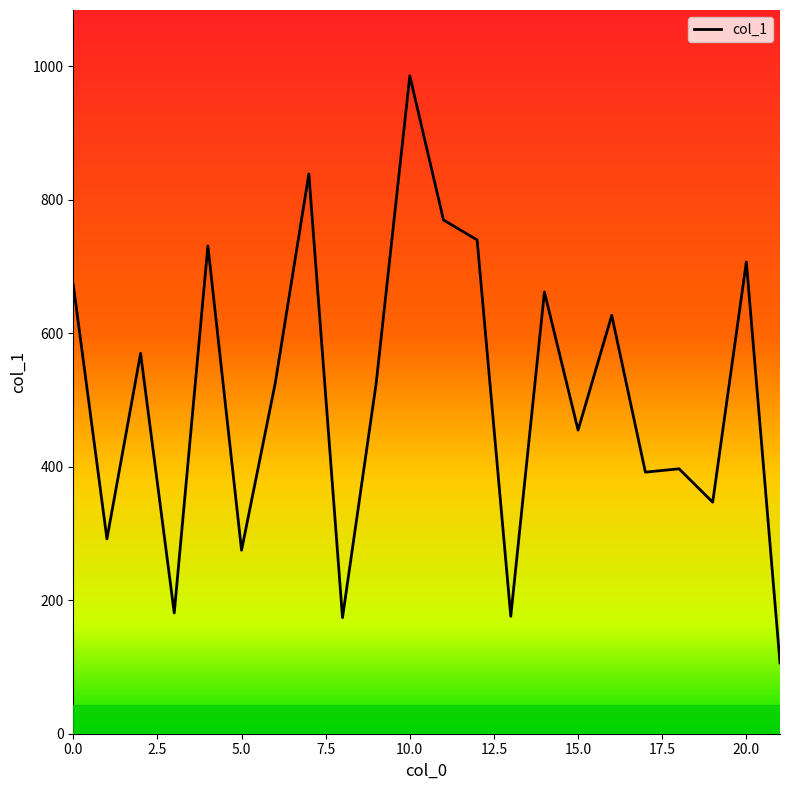

True or false: the data shows 151 at 21.

False